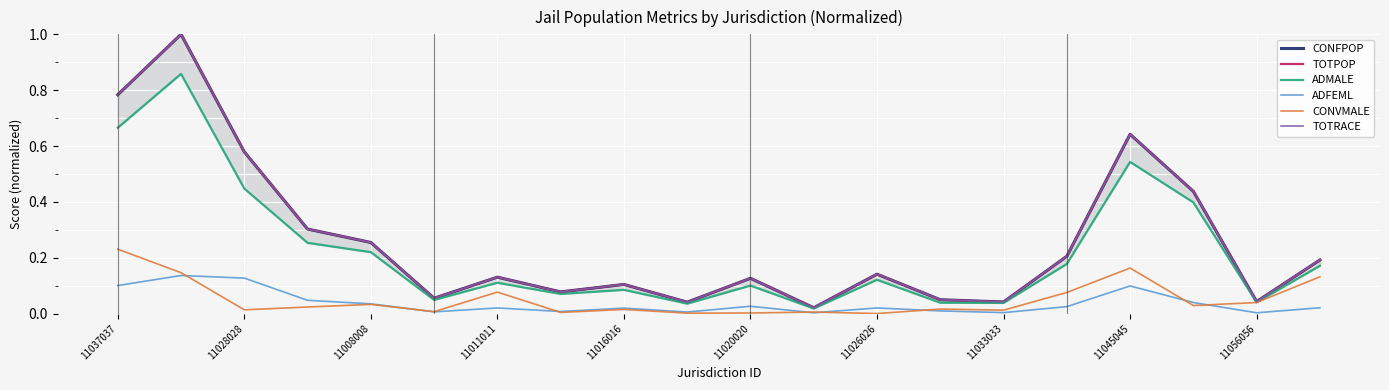

The value of ADFEML at 11037037 is 0.1. True or false?

True